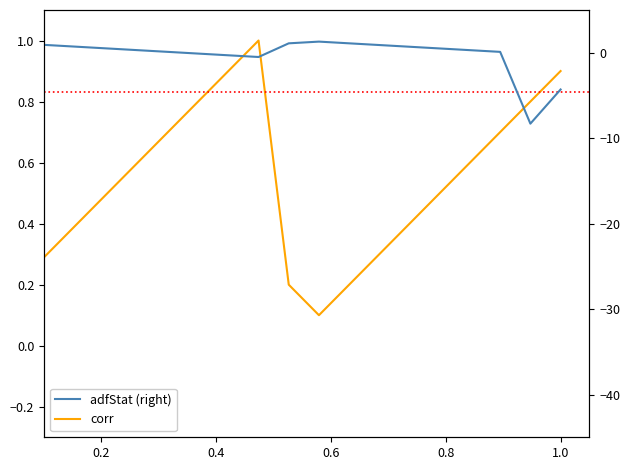

What is the value of the corr point at the 16th from the left?

0.5